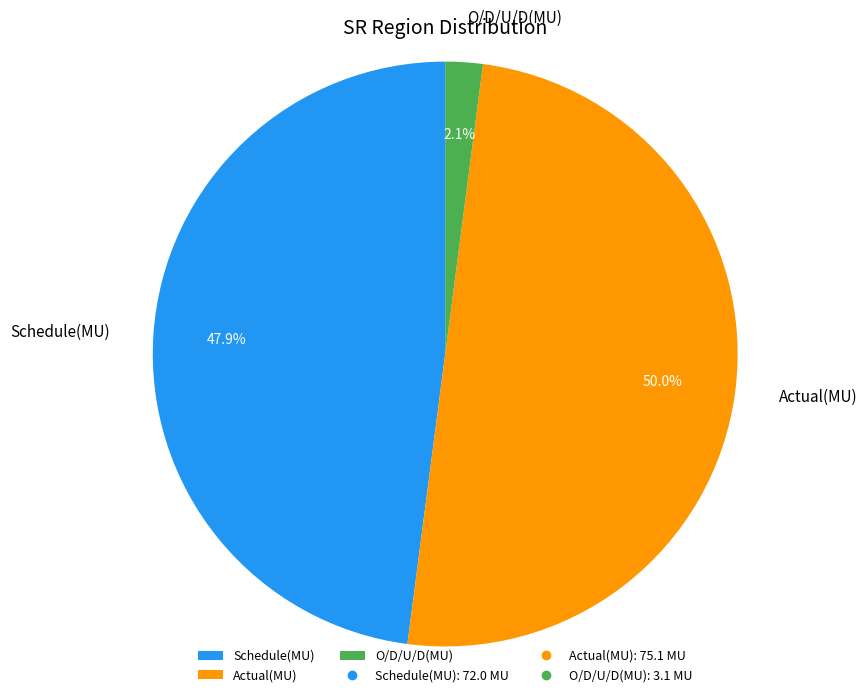

Between Schedule(MU) and Actual(MU), which is larger?

Actual(MU)